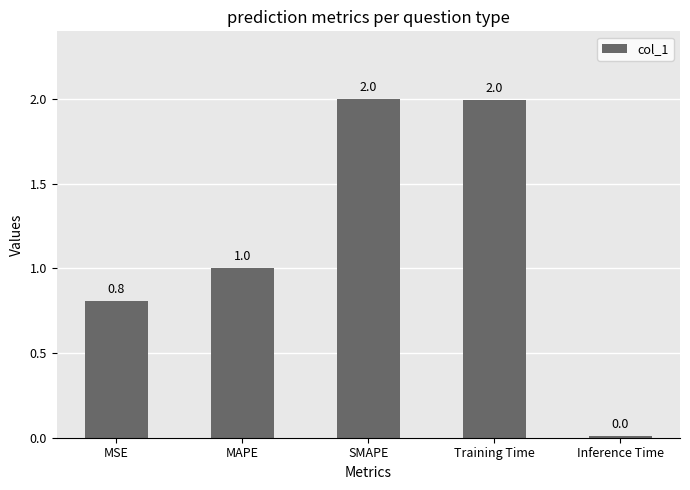

Count the number of categories in the chart.

5